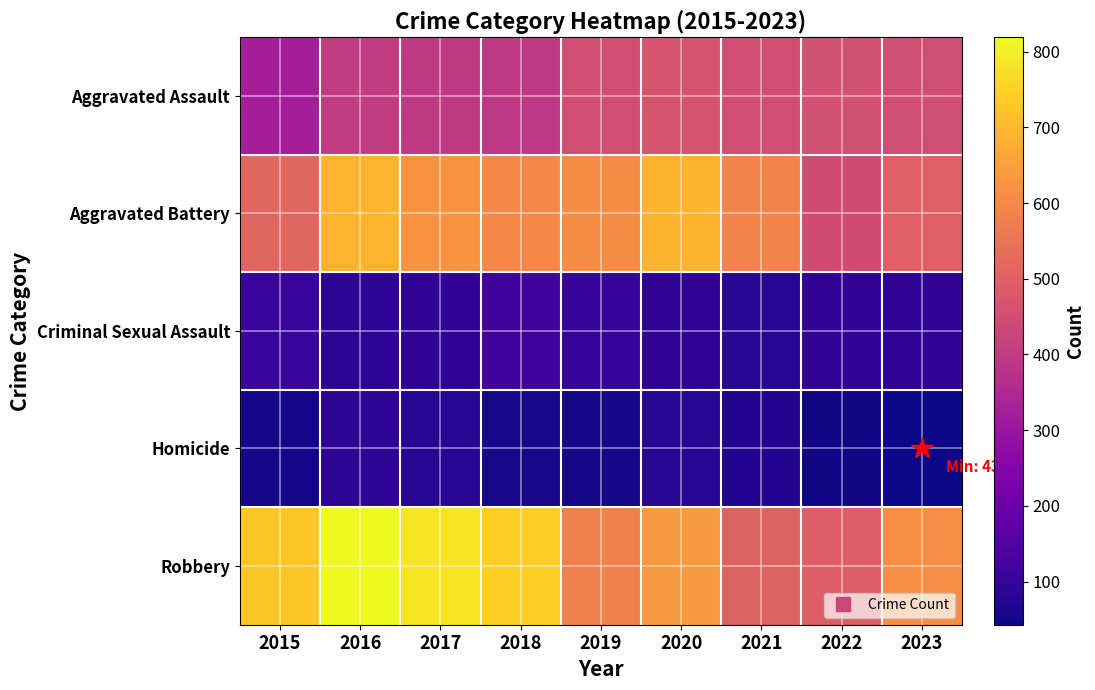

Which has a higher value, 2022 or 2018?

2022